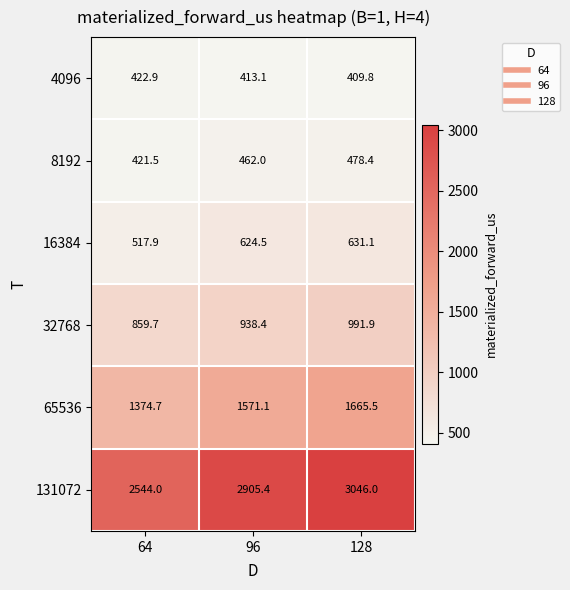

Reading right to left, what are all the values shown in this chart?

4096: 128=409.8	96=413.1	64=422.9
8192: 128=478.4	96=462.0	64=421.5
16384: 128=631.1	96=624.5	64=517.9
32768: 128=991.9	96=938.4	64=859.7
65536: 128=1665.5	96=1571.1	64=1374.7
131072: 128=3046.0	96=2905.4	64=2544.0